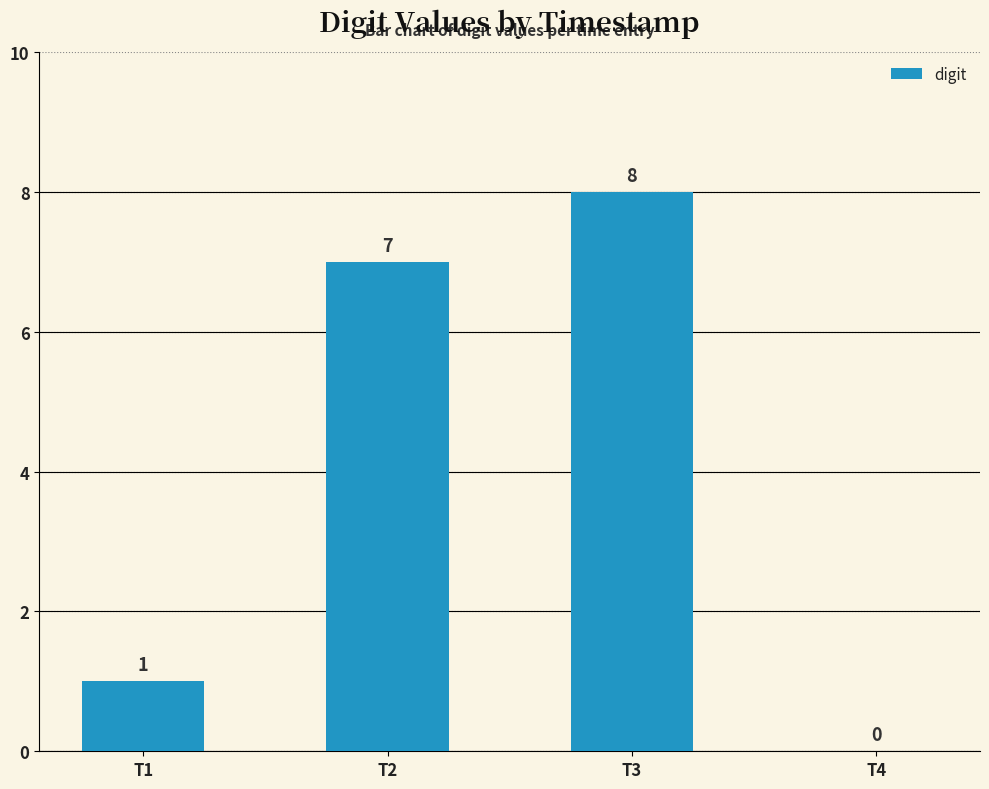

How many values are between 1 and 8?

3